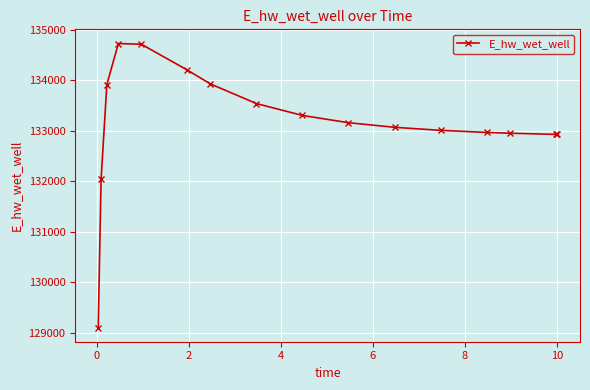

True or false: the data has more than 0 interior local peaks.

True